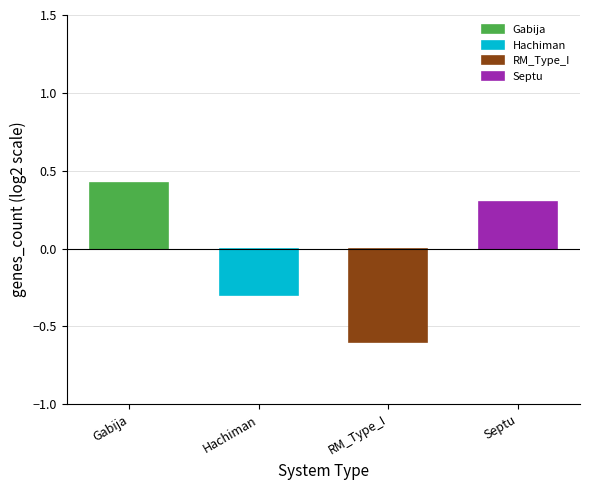

How many distinct data groups are displayed?

1